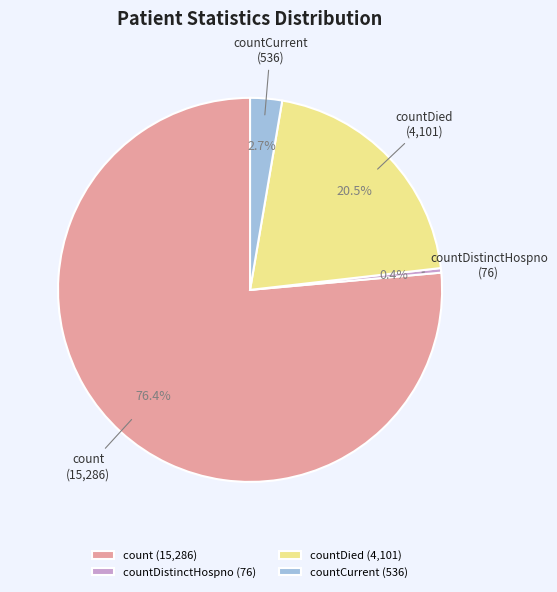

How many segments does this pie chart have?

4